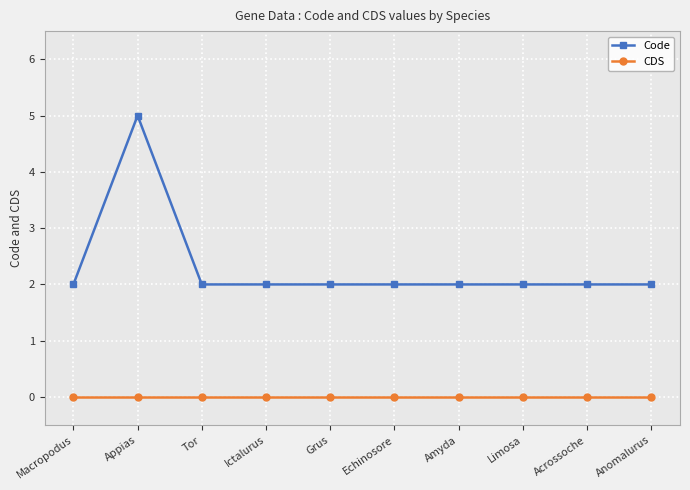

Which series changed the most between Appias and Tor?

Code